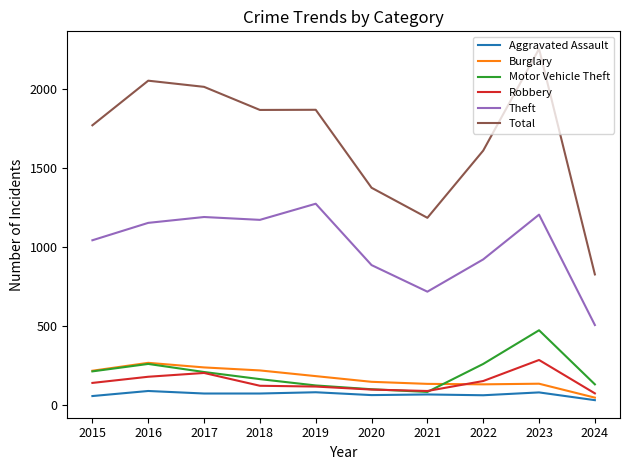

At which label is Total closest to 1538?

2022